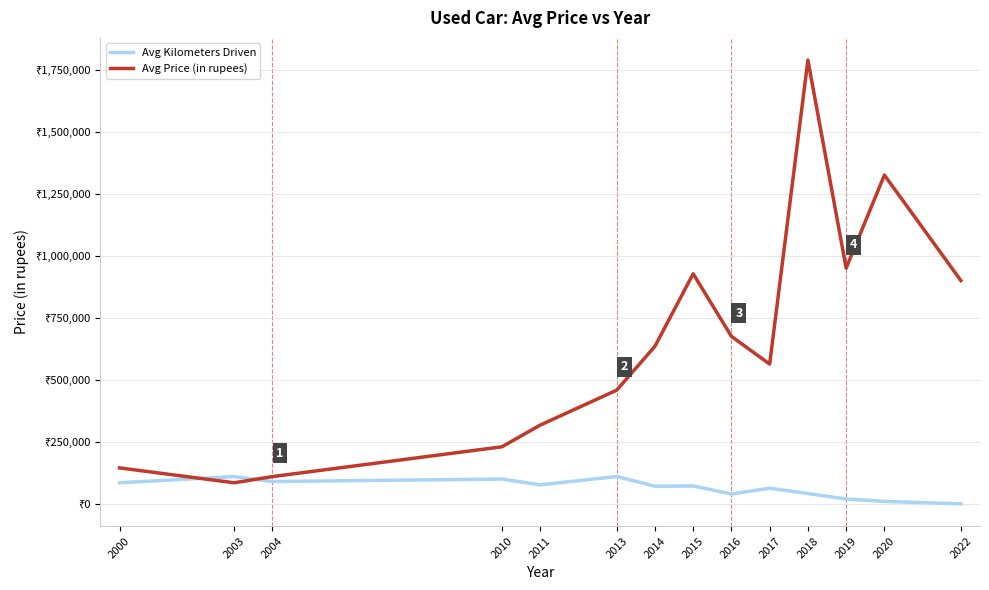

What are all the series names shown in the legend?

Avg Kilometers Driven, Avg Price (in rupees)